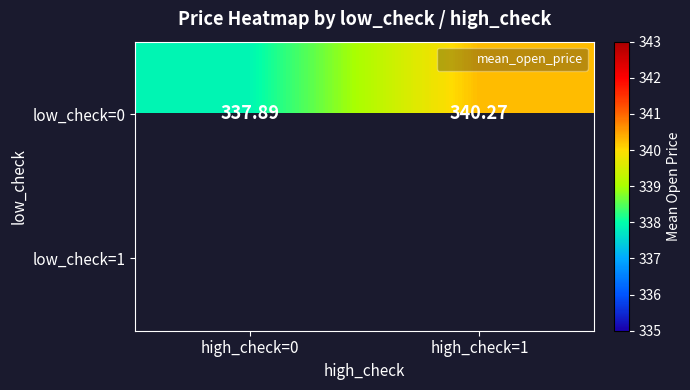

At which label does low_check=0 reach its peak?

high_check=1